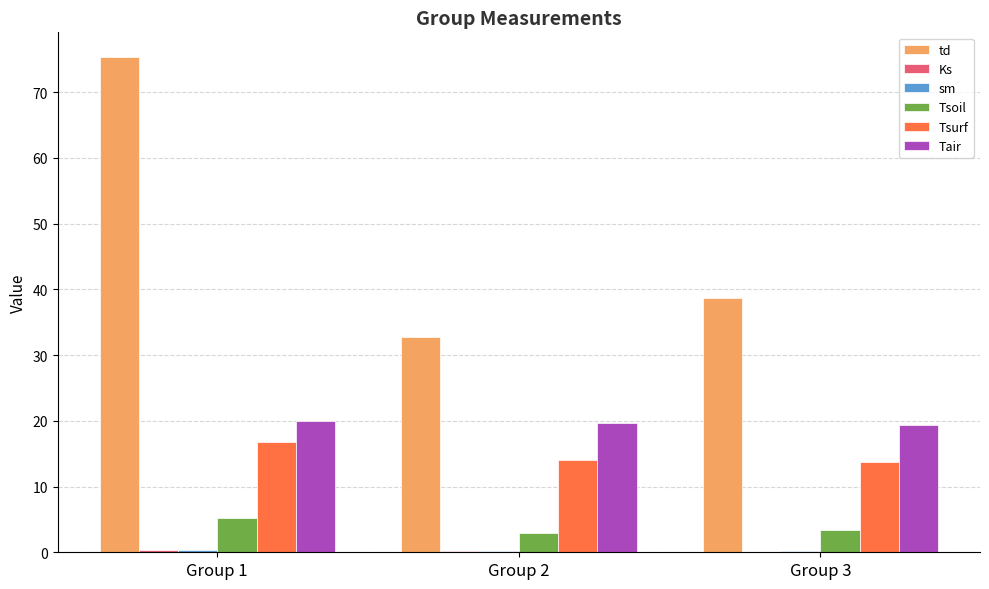

Which category has the highest value across all series?

Group 1